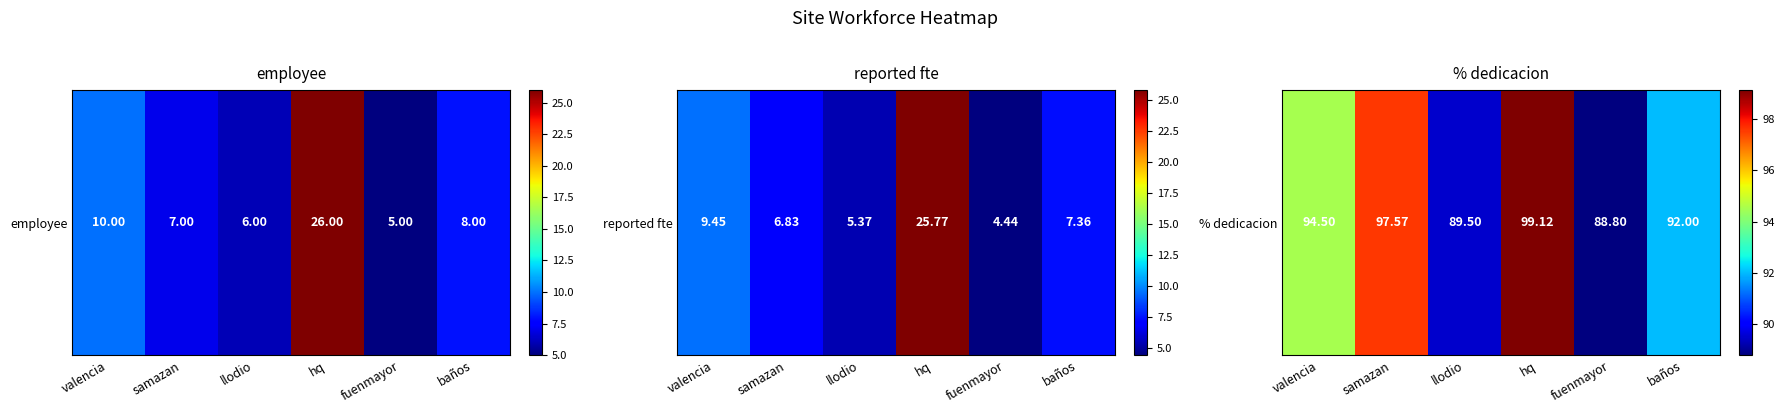

What is the change in value from samazan to baños?

-5.6